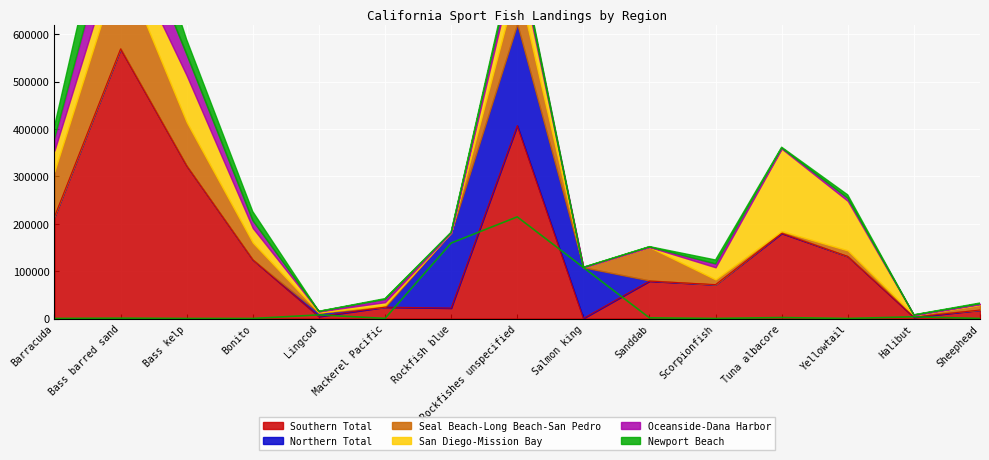

Which series has the largest range (max minus min)?

Southern Total